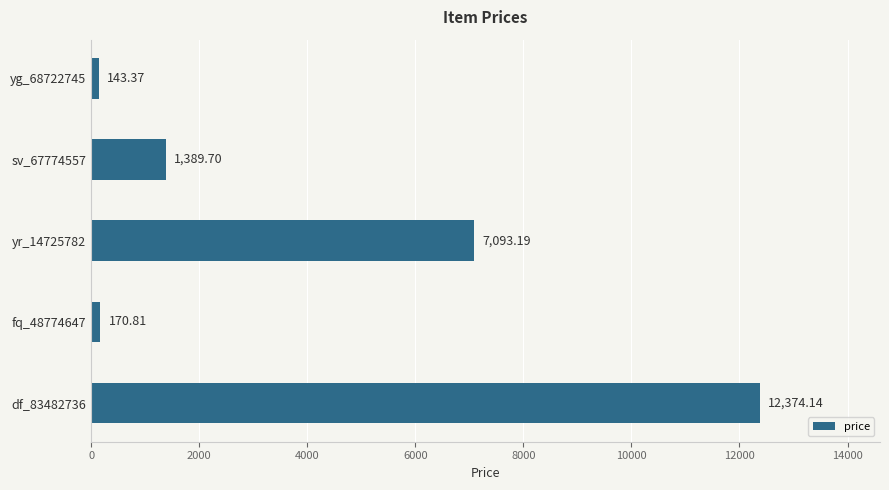

List the labels in order of value, smallest first.

yg_68722745, fq_48774647, sv_67774557, yr_14725782, df_83482736